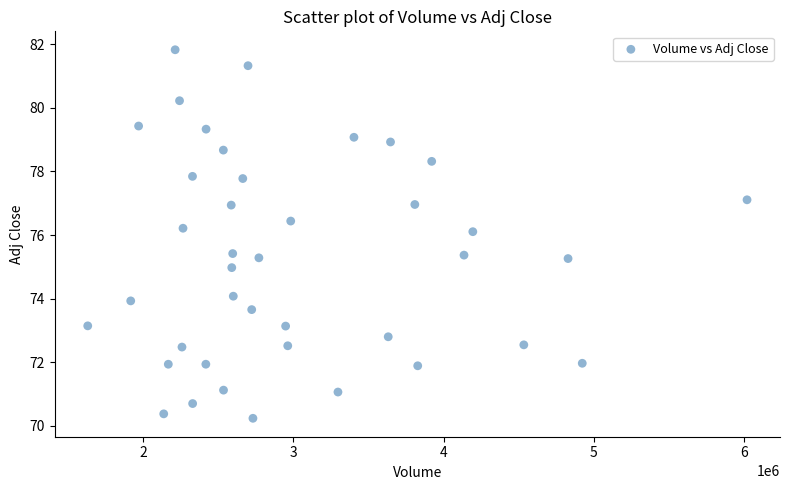

What is the range of Y values (max minus min)?

11.6